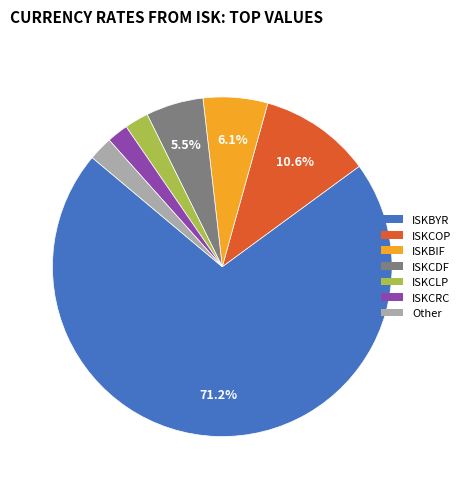

Does any single category account for the majority?

Yes